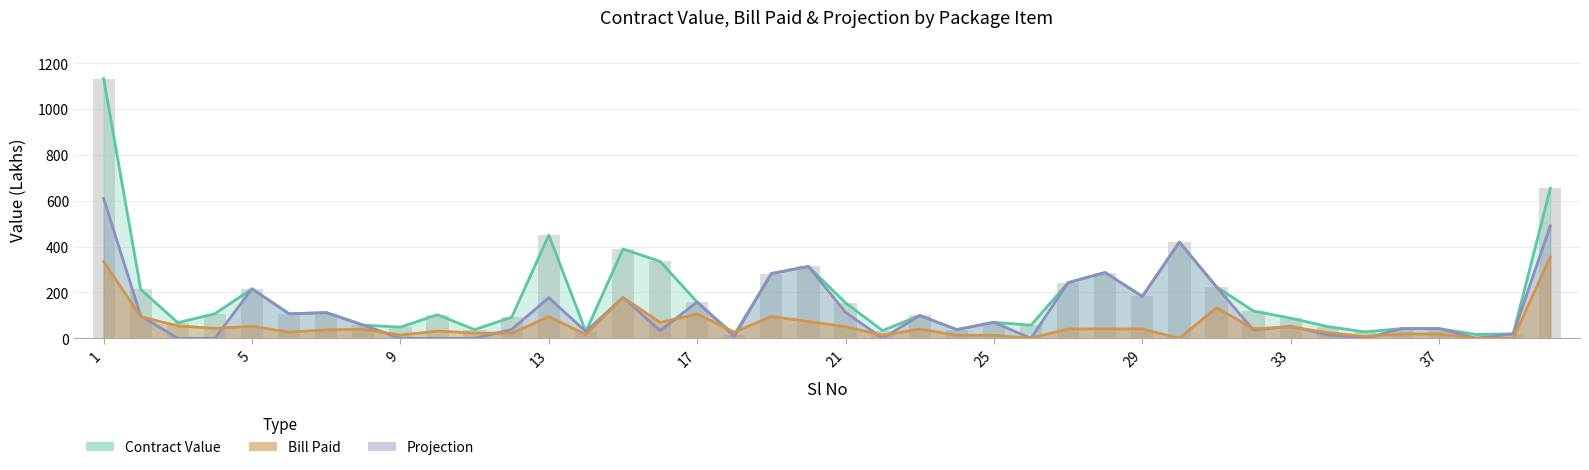

List the labels in order of Projection value, smallest first.

3, 4, 9, 10, 11, 22, 26, 35, 38, 18, 34, 39, 14, 16, 32, 24, 12, 36, 37, 33, 8, 25, 2, 23, 6, 7, 21, 17, 13, 15, 29, 5, 31, 27, 19, 28, 20, 30, 40, 1